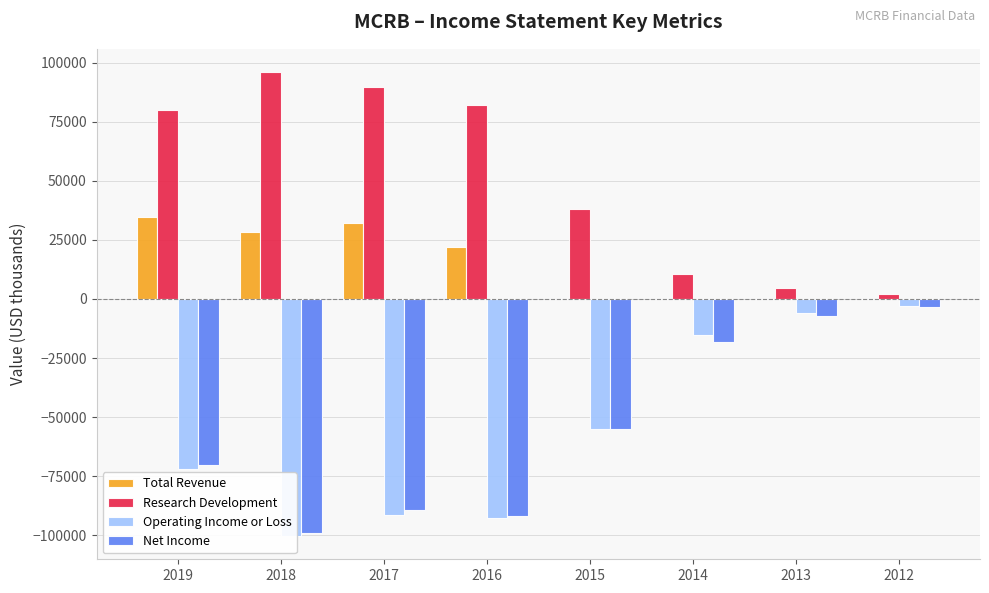

Rank the series by their maximum value, from highest to lowest.

Research Development, Total Revenue, Operating Income or Loss, Net Income